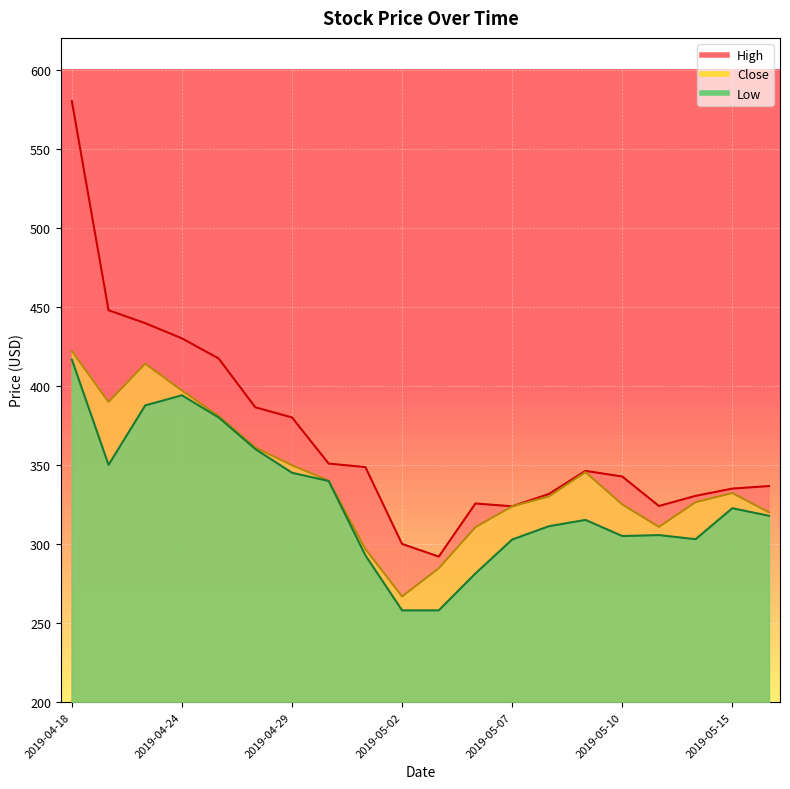

True or false: Close and Low intersect in this chart.

False